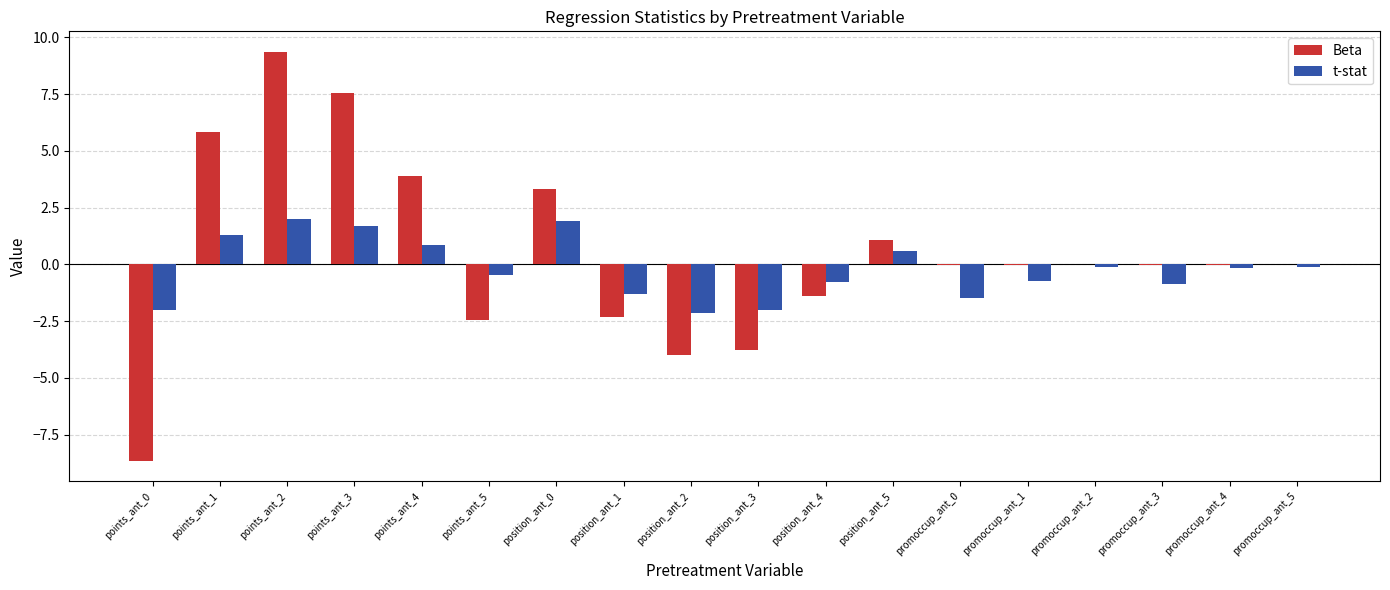

What is the greatest value displayed?

9.4